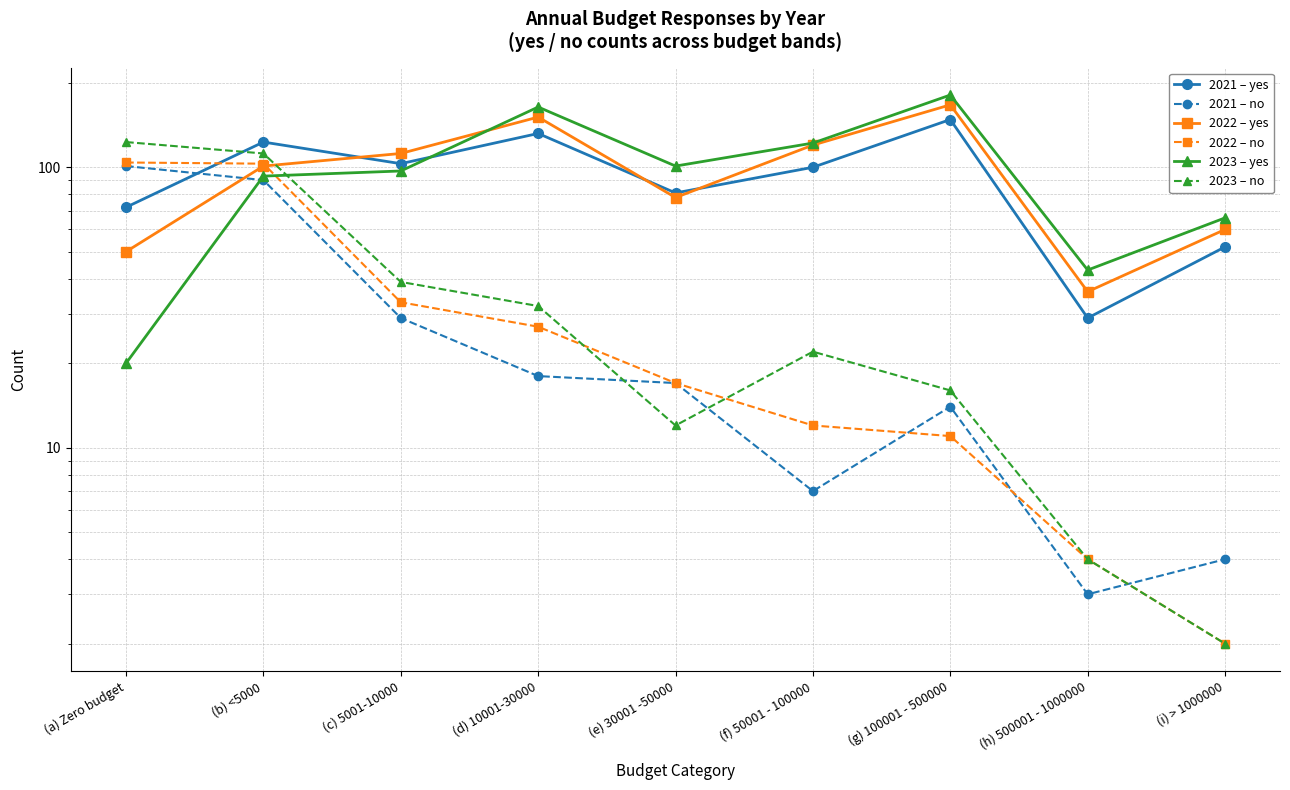

What is the maximum value for 2021 – yes?

148